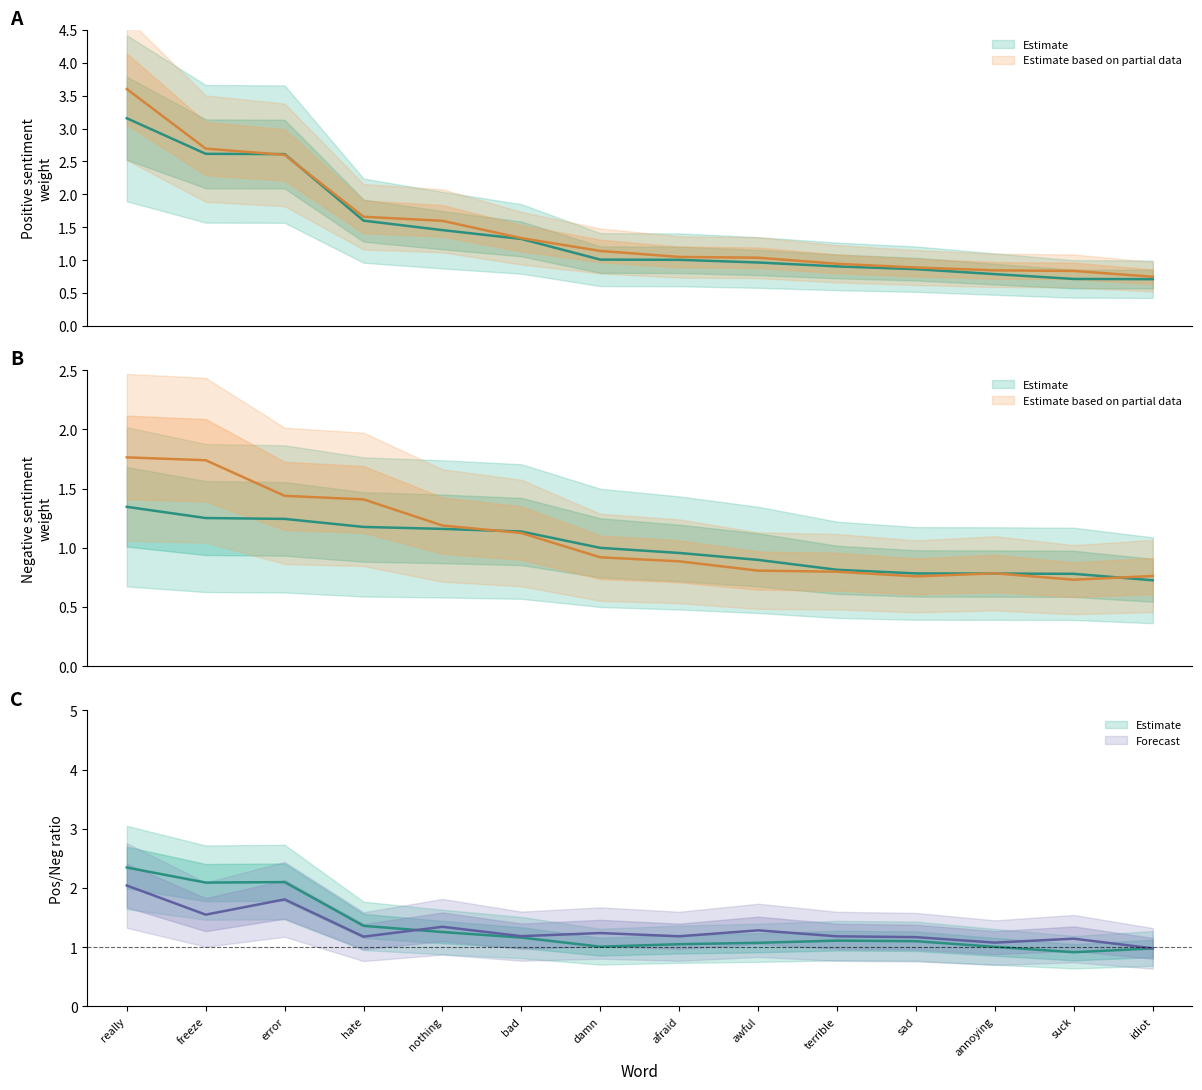

Is this an area chart (filled region under the line)?

No